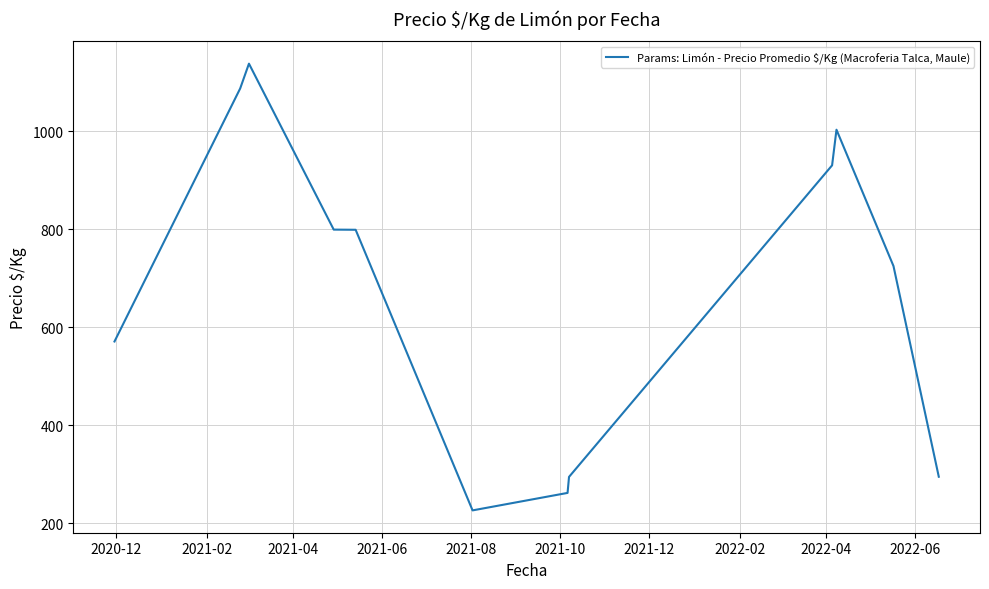

What is the minimum value shown in the chart?

226.3